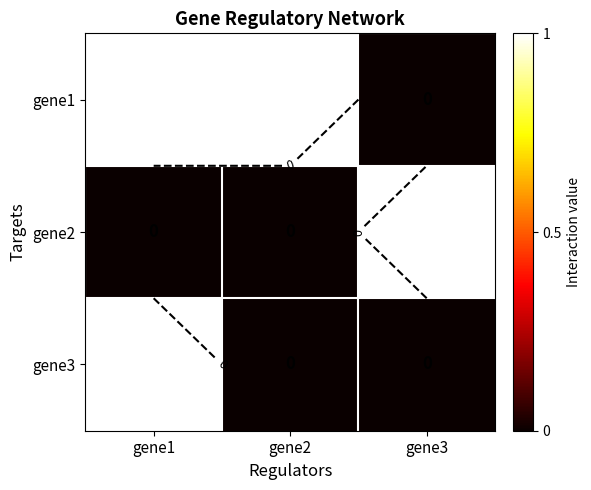

What is the total value across all series at gene2?

1